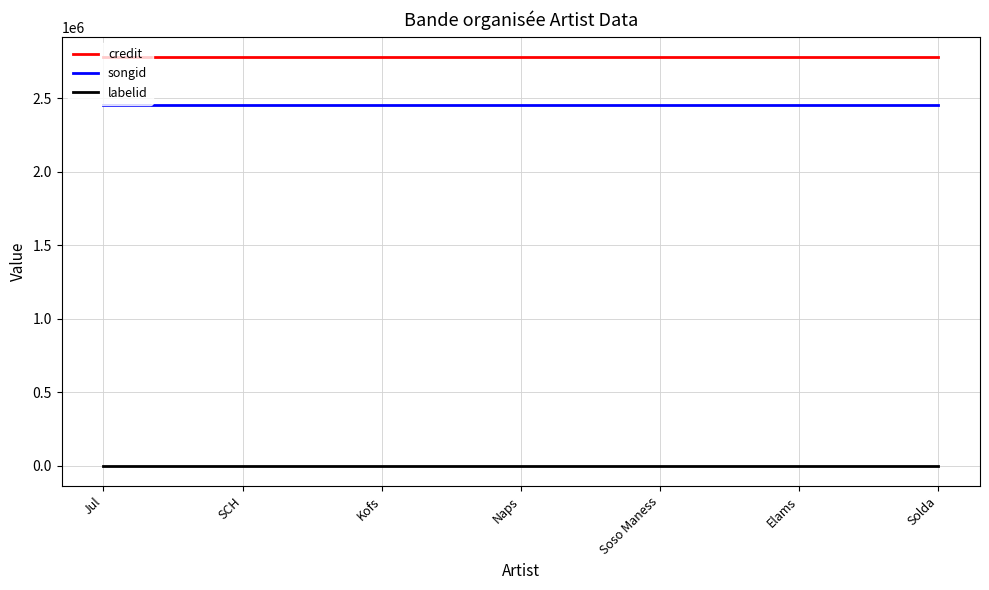

Reading left to right, what are all the values shown in this chart?

credit: 2779484	2779484	2779484	2779484	2779484	2779484	2779484
songid: 2453356	2453356	2453356	2453356	2453356	2453356	2453356
labelid: -1	-1	-1	-1	-1	-1	-1